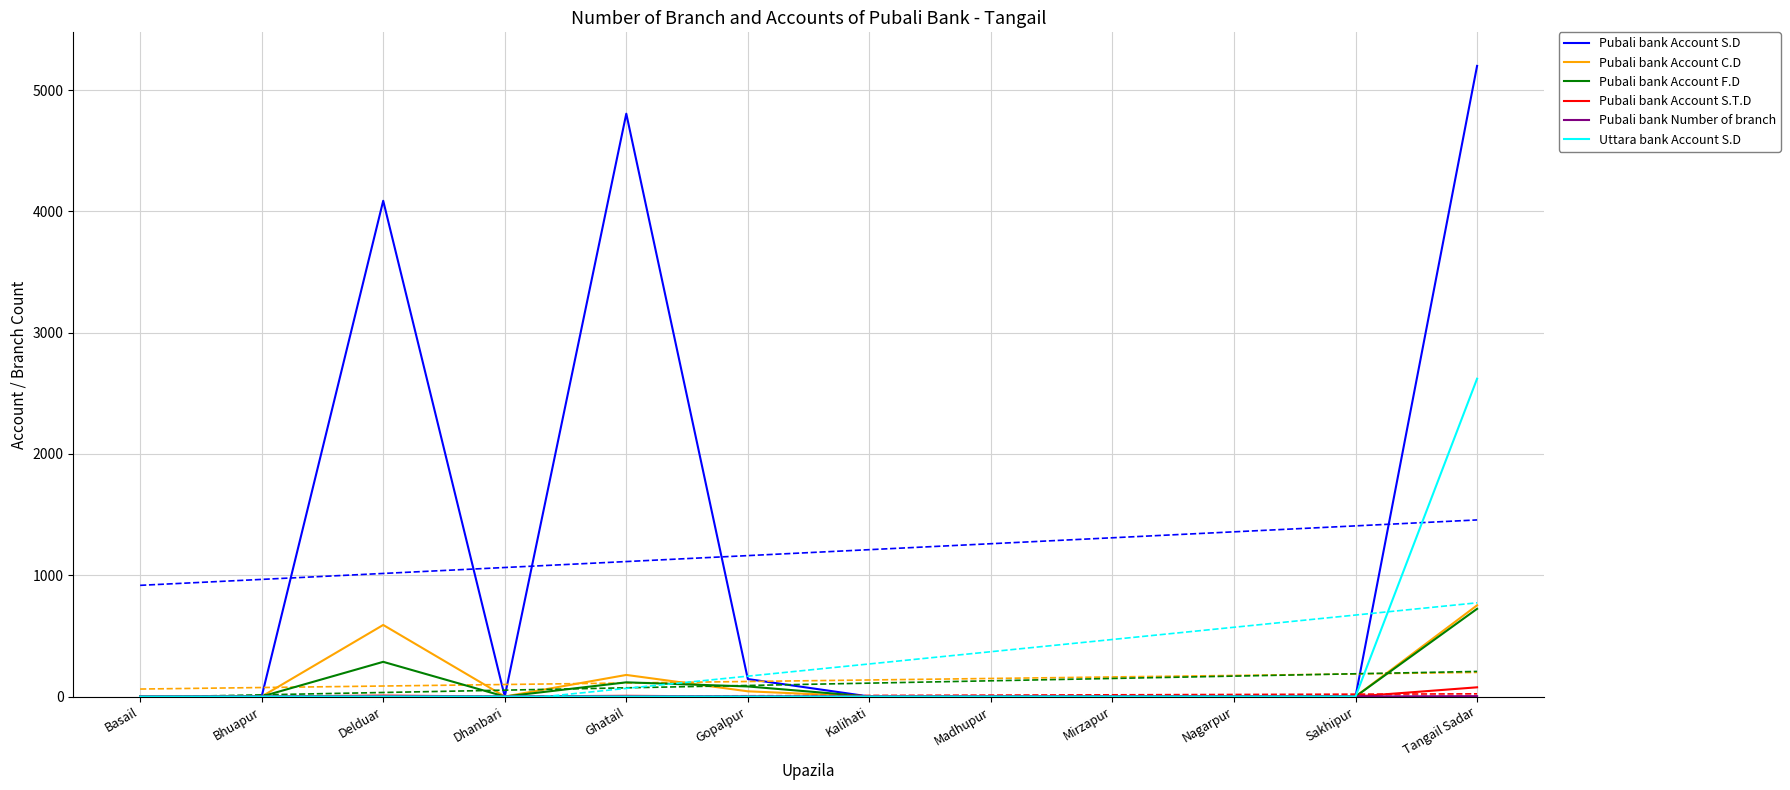

Where is the first local minimum for Pubali bank Account S.D?

Dhanbari